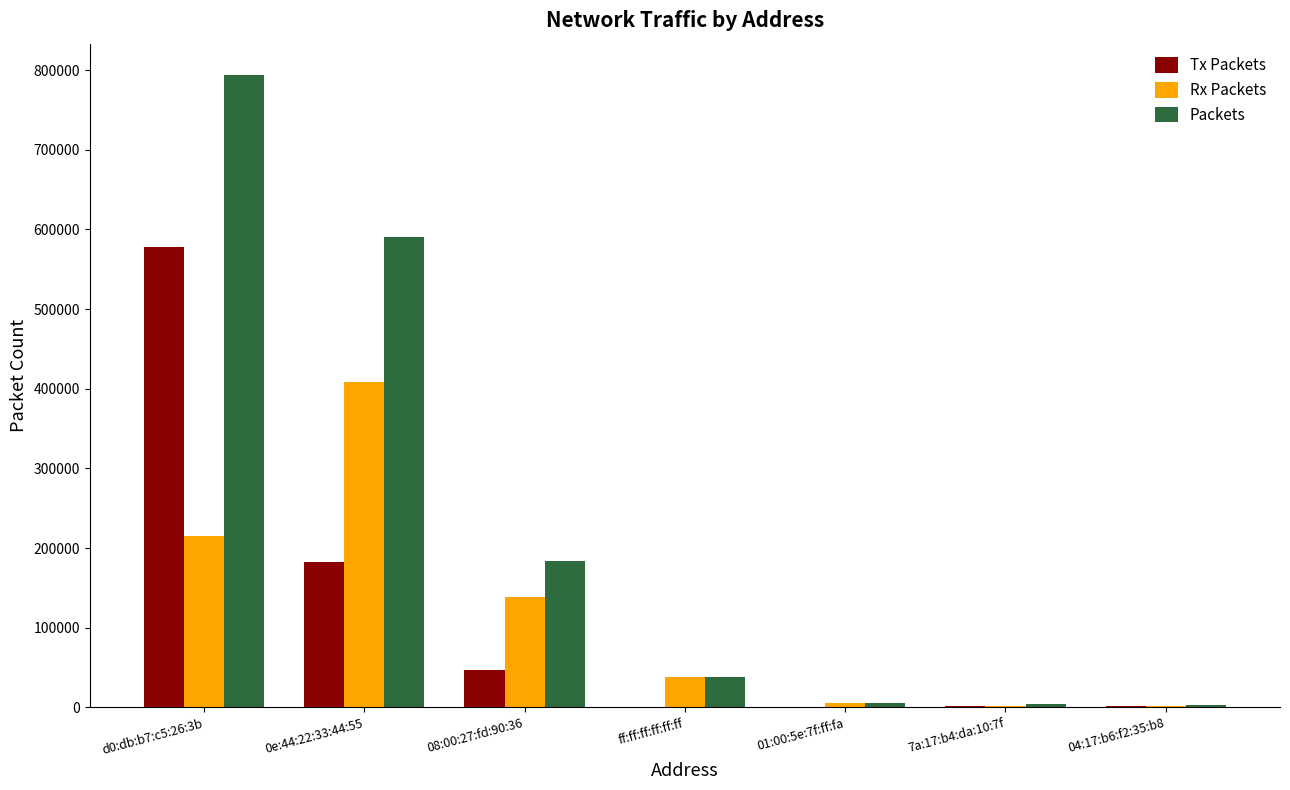

What is the sum of all Rx Packets values?

807847